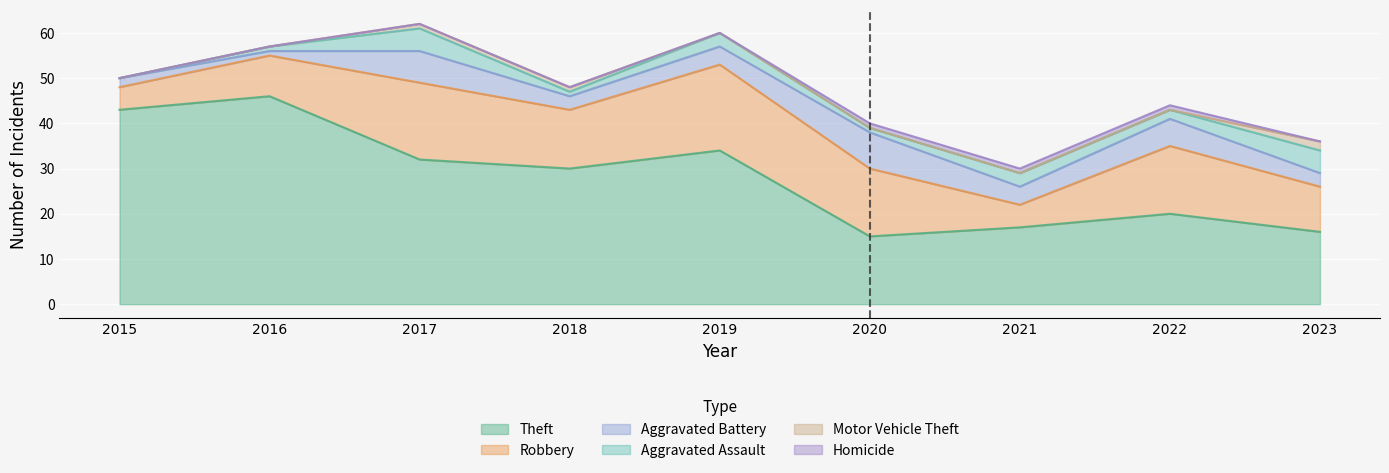

Reading left to right, what are all the values shown in this chart?

Theft: 2015=43	2016=46	2017=32	2018=30	2019=34	2020=15	2021=17	2022=20	2023=16
Robbery: 2015=5	2016=9	2017=17	2018=13	2019=19	2020=15	2021=5	2022=15	2023=10
Aggravated Battery: 2015=2	2016=1	2017=7	2018=3	2019=4	2020=8	2021=4	2022=6	2023=3
Aggravated Assault: 2015=0	2016=1	2017=5	2018=1	2019=3	2020=1	2021=3	2022=2	2023=5
Motor Vehicle Theft: 2015=0	2016=0	2017=1	2018=1	2019=0	2020=0	2021=0	2022=0	2023=2
Homicide: 2015=0	2016=0	2017=0	2018=0	2019=0	2020=1	2021=1	2022=1	2023=0